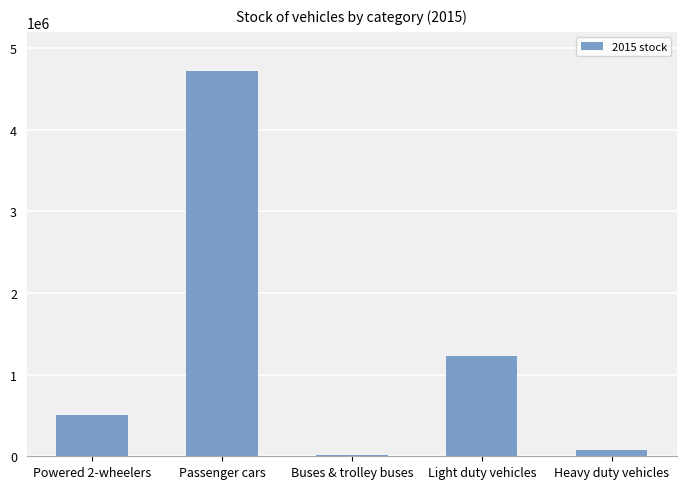

Reading left to right, what are all the values shown in this chart?

Powered 2-wheelers=501500	Passenger cars=4722963	Buses & trolley buses=15094	Light duty vehicles=1224823	Heavy duty vehicles=76523